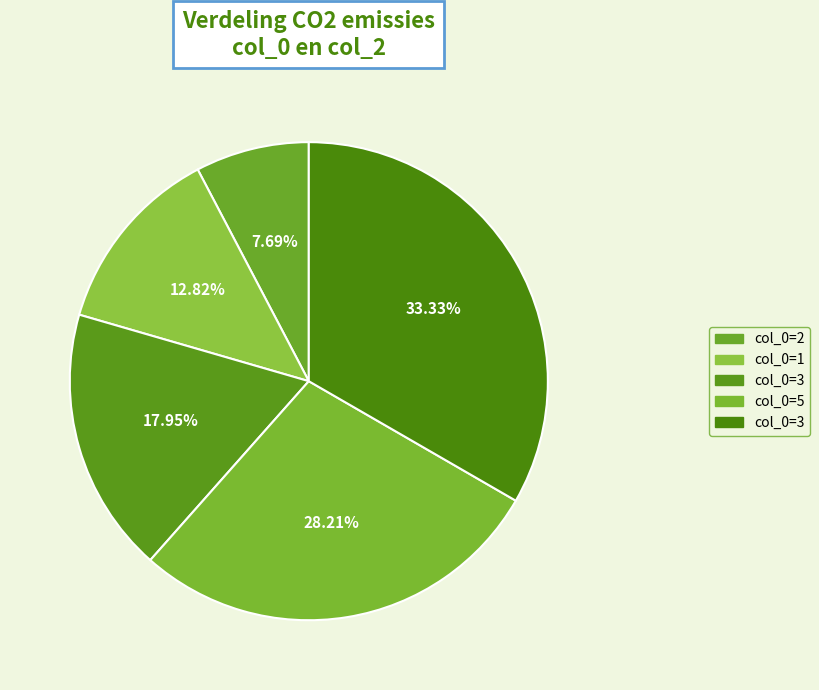

How many slices are in this pie chart?

5